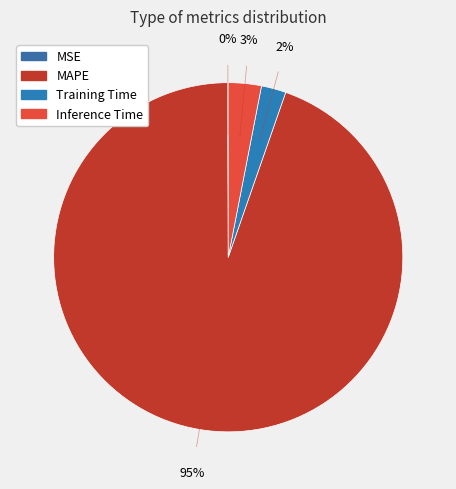

True or false: MAPE accounts for 95% of the total.

True